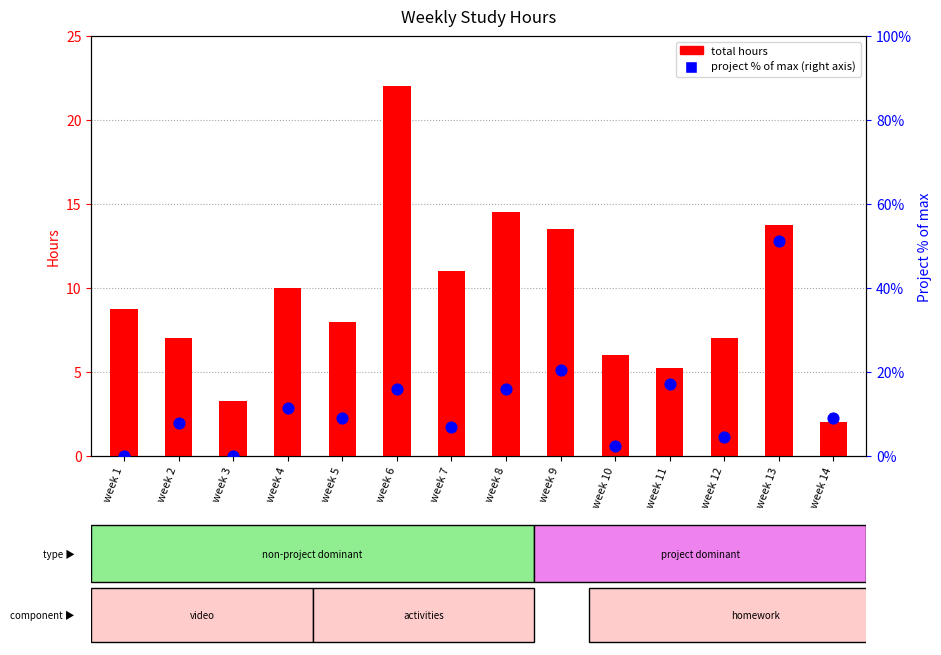

Which series has the largest total across all categories?

project (scaled)